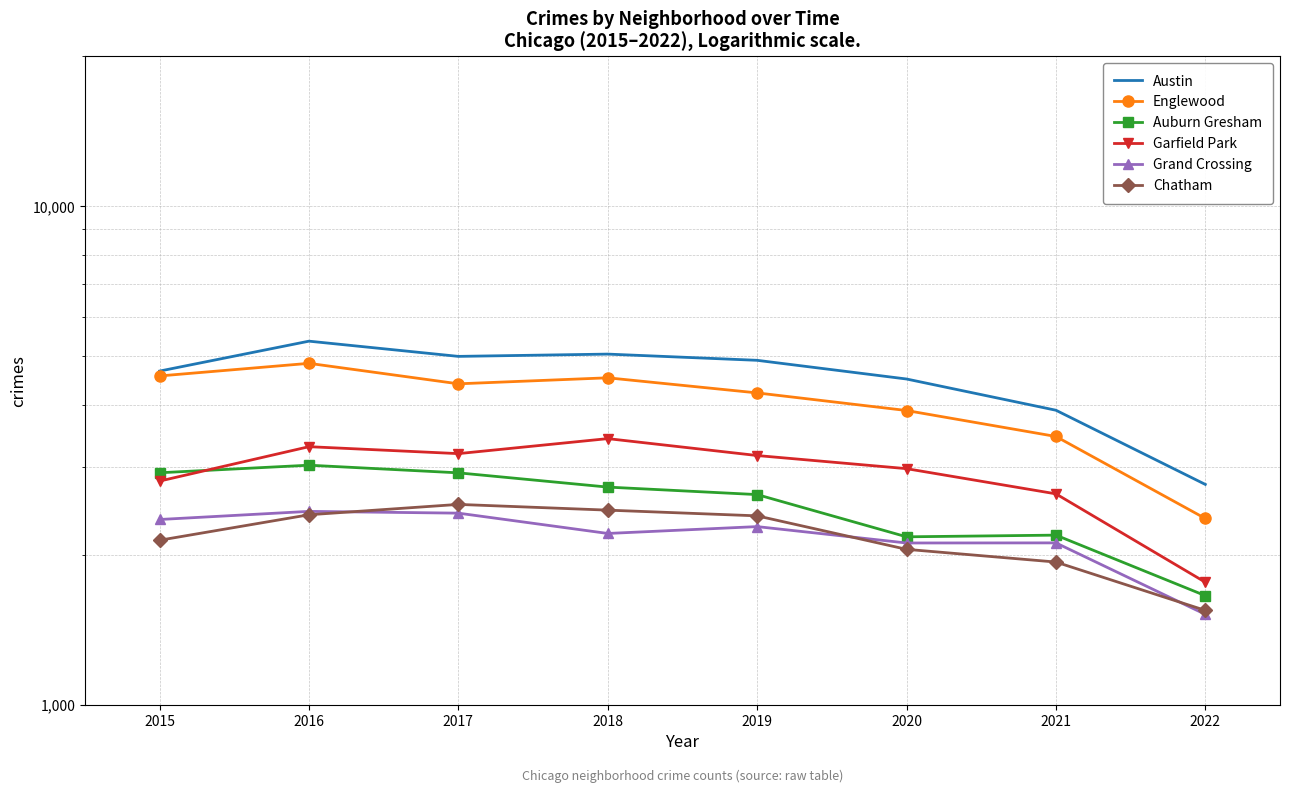

Reading left to right, list all the values displayed in this chart.

Austin: 2015=4672	2016=5364	2017=5000	2018=5053	2019=4910	2020=4504	2021=3899	2022=2768
Englewood: 2015=4568	2016=4842	2017=4405	2018=4529	2019=4224	2020=3894	2021=3454	2022=2365
Auburn Gresham: 2015=2921	2016=3025	2017=2920	2018=2734	2019=2641	2020=2173	2021=2190	2022=1656
Garfield Park: 2015=2811	2016=3295	2017=3191	2018=3420	2019=3163	2020=2977	2021=2650	2022=1762
Grand Crossing: 2015=2354	2016=2444	2017=2424	2018=2207	2019=2278	2020=2112	2021=2113	2022=1519
Chatham: 2015=2139	2016=2406	2017=2524	2018=2458	2019=2394	2020=2051	2021=1934	2022=1547